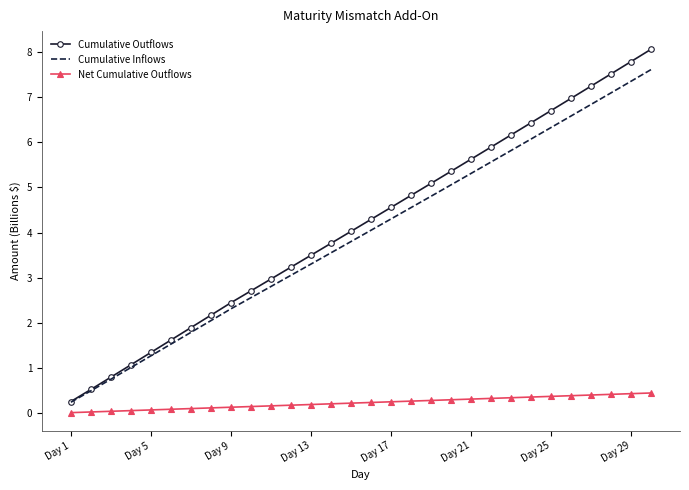

True or false: Net Cumulative Outflows and Cumulative Outflows intersect in this chart.

False